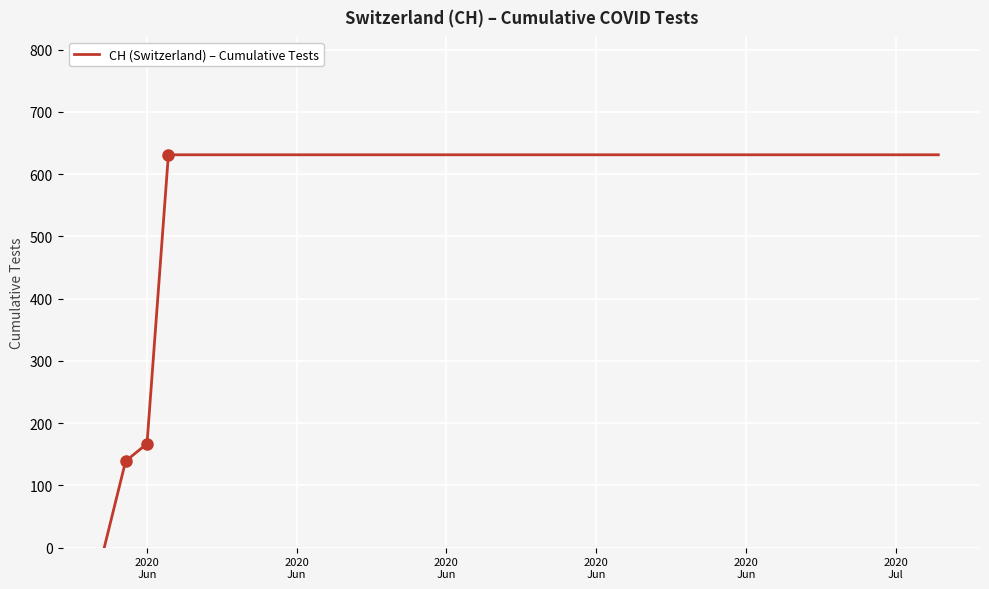

What is the maximum value shown in the chart?

631